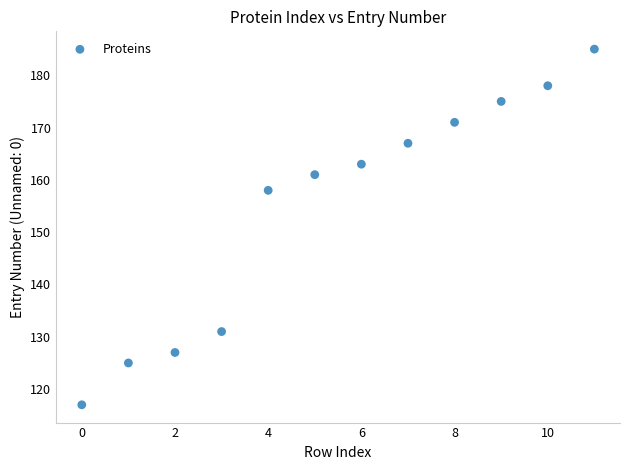

What is the average Y value?

155